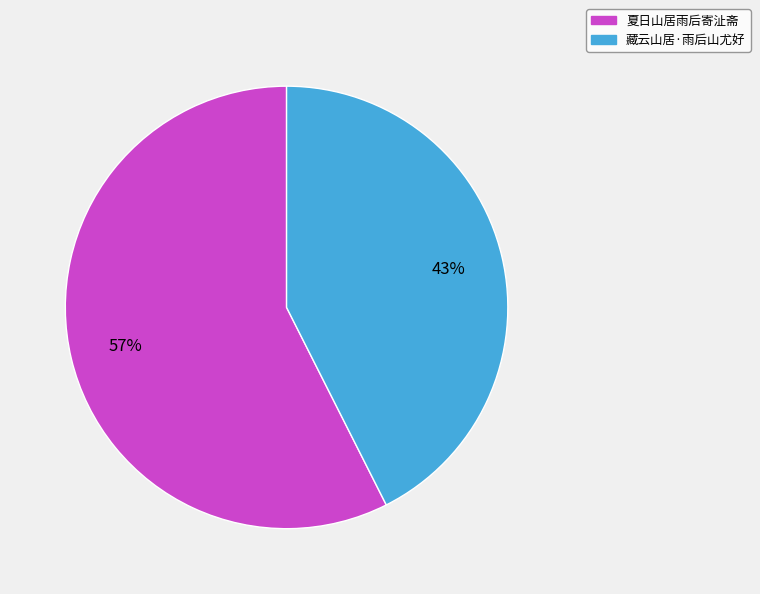

Between 夏日山居雨后寄沚斋 and 藏云山居·雨后山尤好, which is larger?

夏日山居雨后寄沚斋